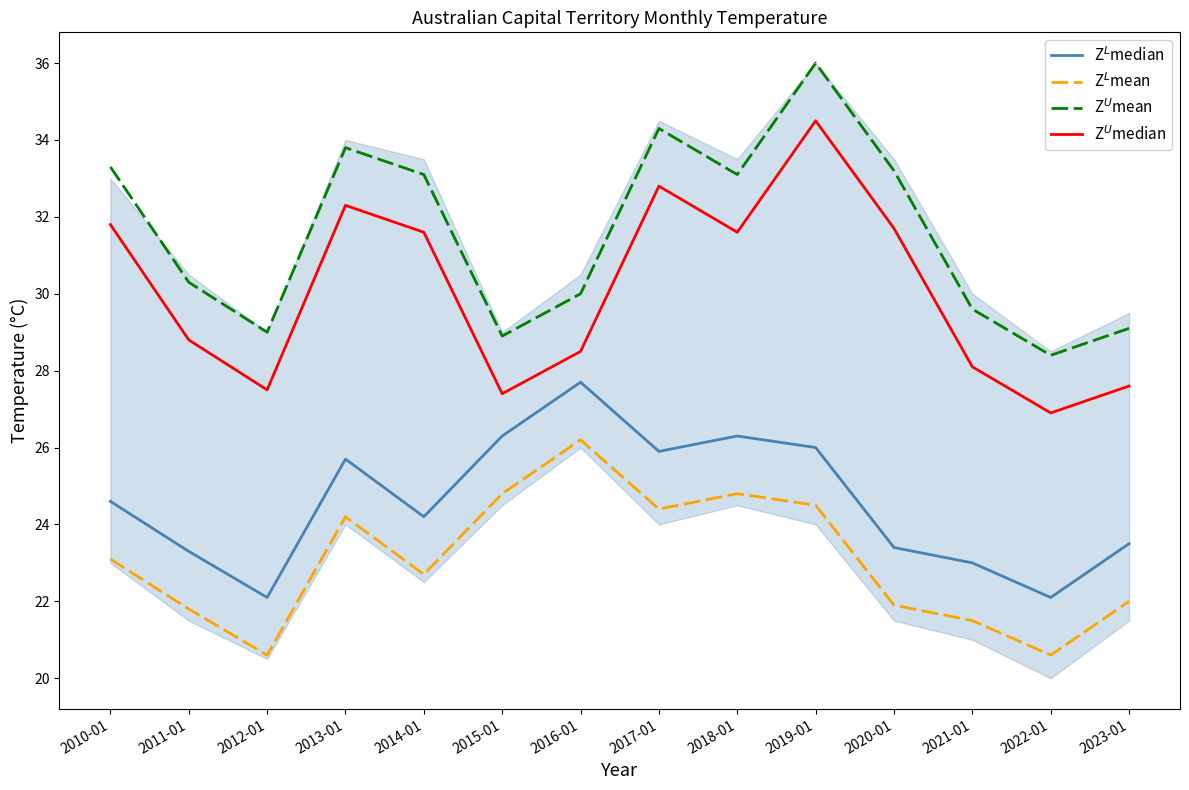

Is the value of Z$^L$mean at 2010-01 greater than the value of Z$^L$median at 2014-01?

No